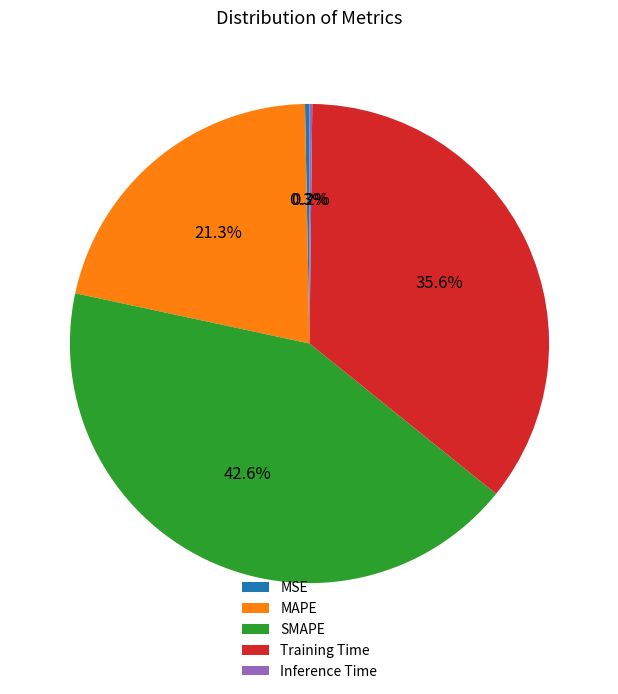

Which slice is the largest?

SMAPE